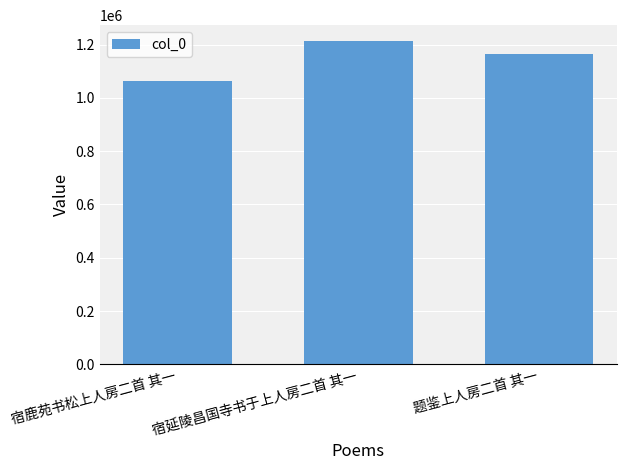

Are the bars horizontal?

No